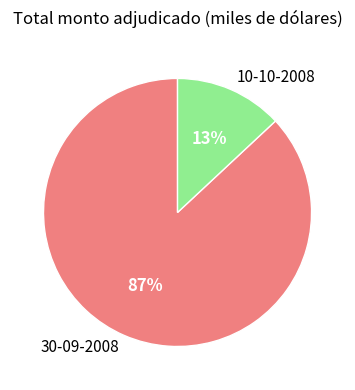

Between 10-10-2008 and 30-09-2008, which is larger?

30-09-2008